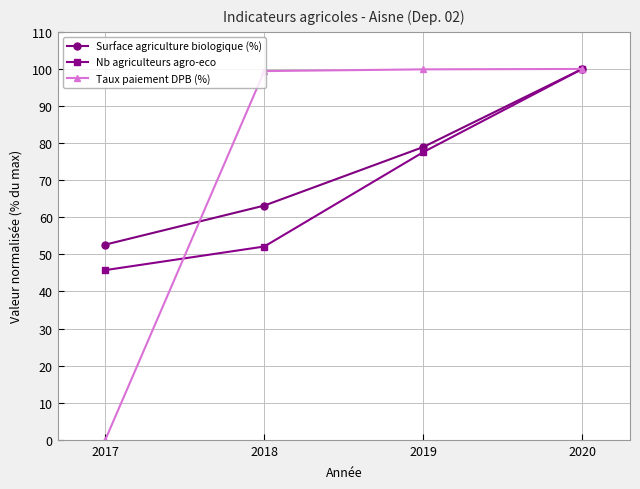

At 2019, list the series in order from smallest to largest.

Nb agriculteurs agro-eco, Surface agriculture biologique (%), Taux paiement DPB (%)